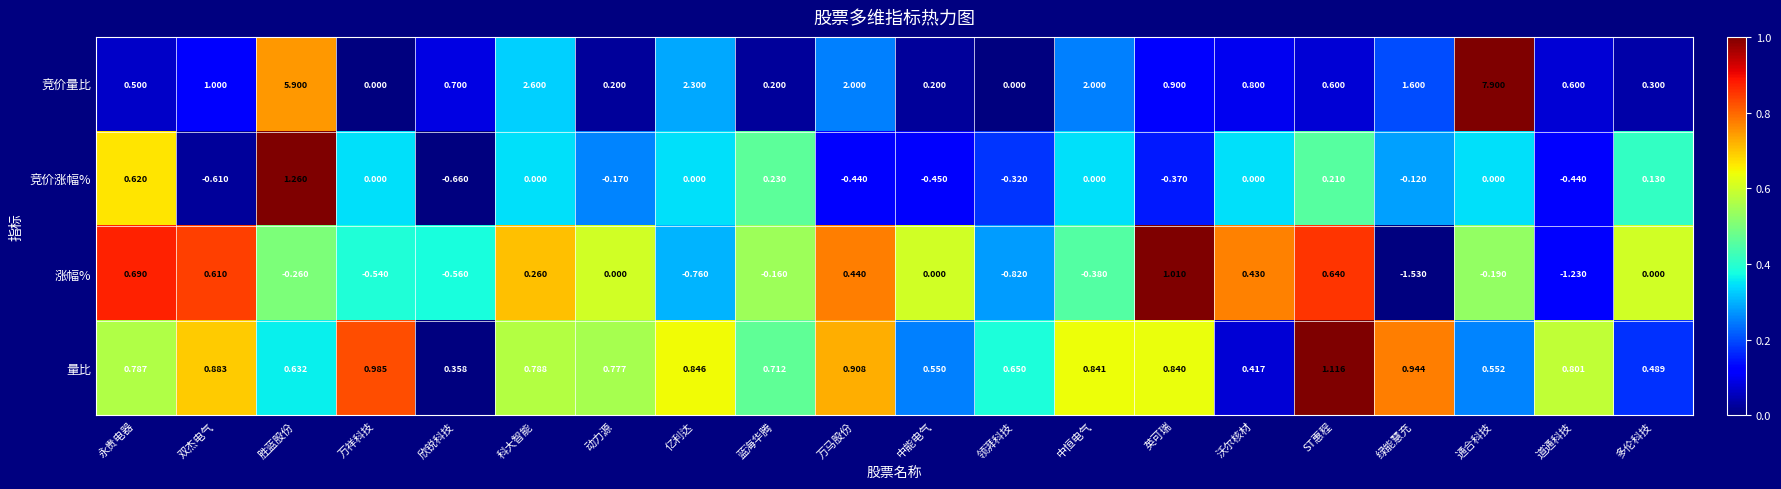

How many values in the 竞价量比 series exceed 0?

18